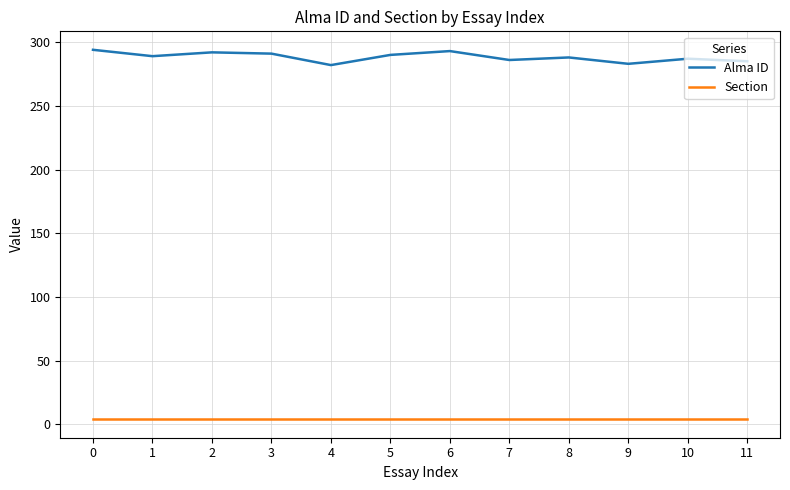

The Alma ID series shows 519 at 0. True or false?

False